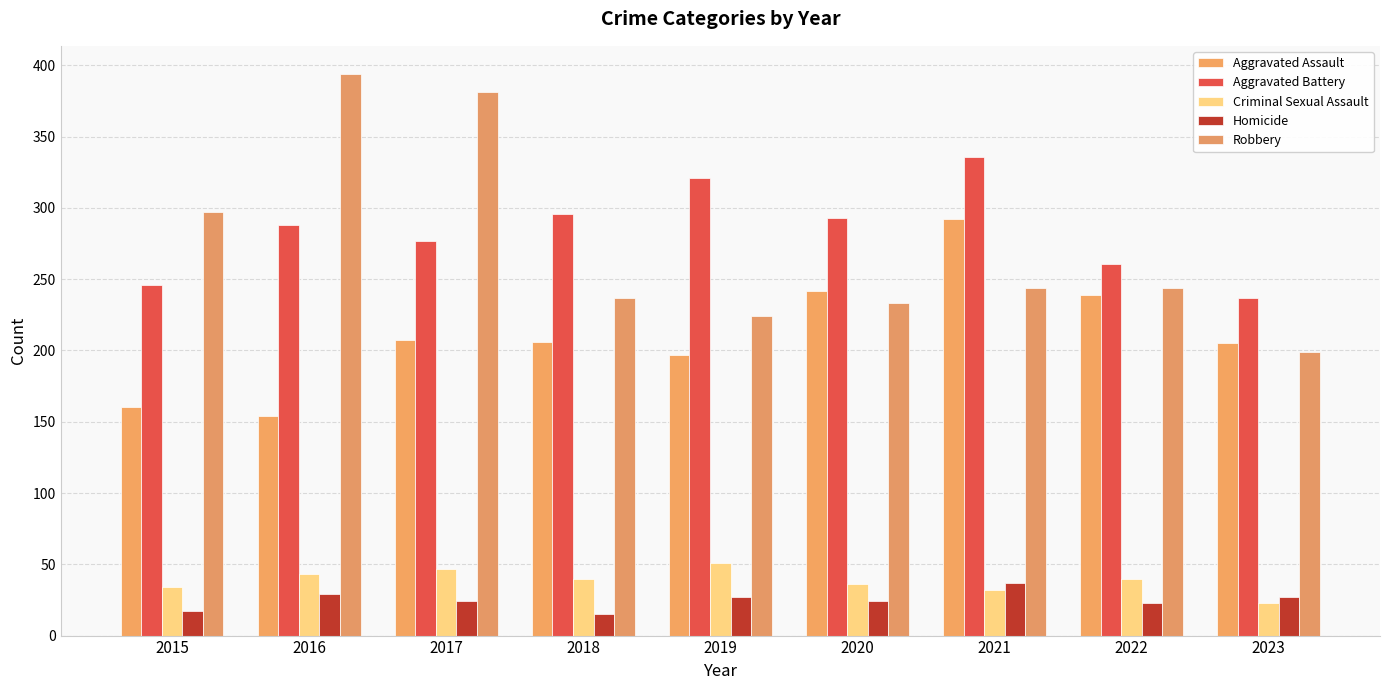

How many bars are there in total?

45